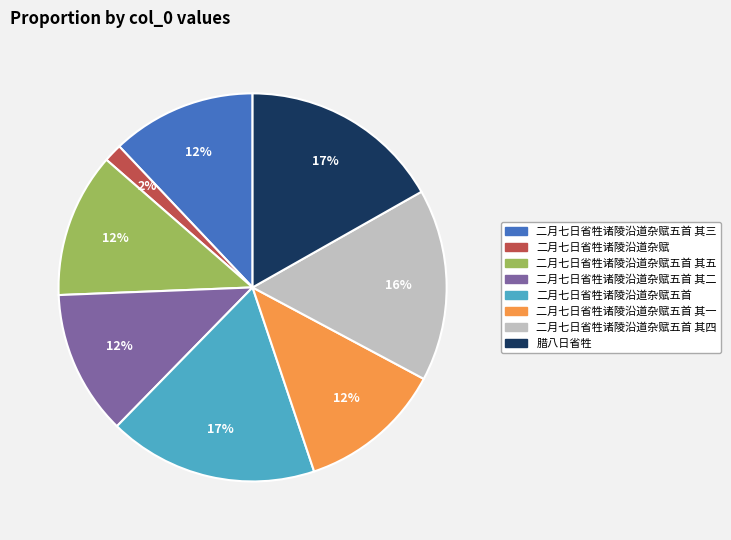

Is there a majority slice in this chart?

No